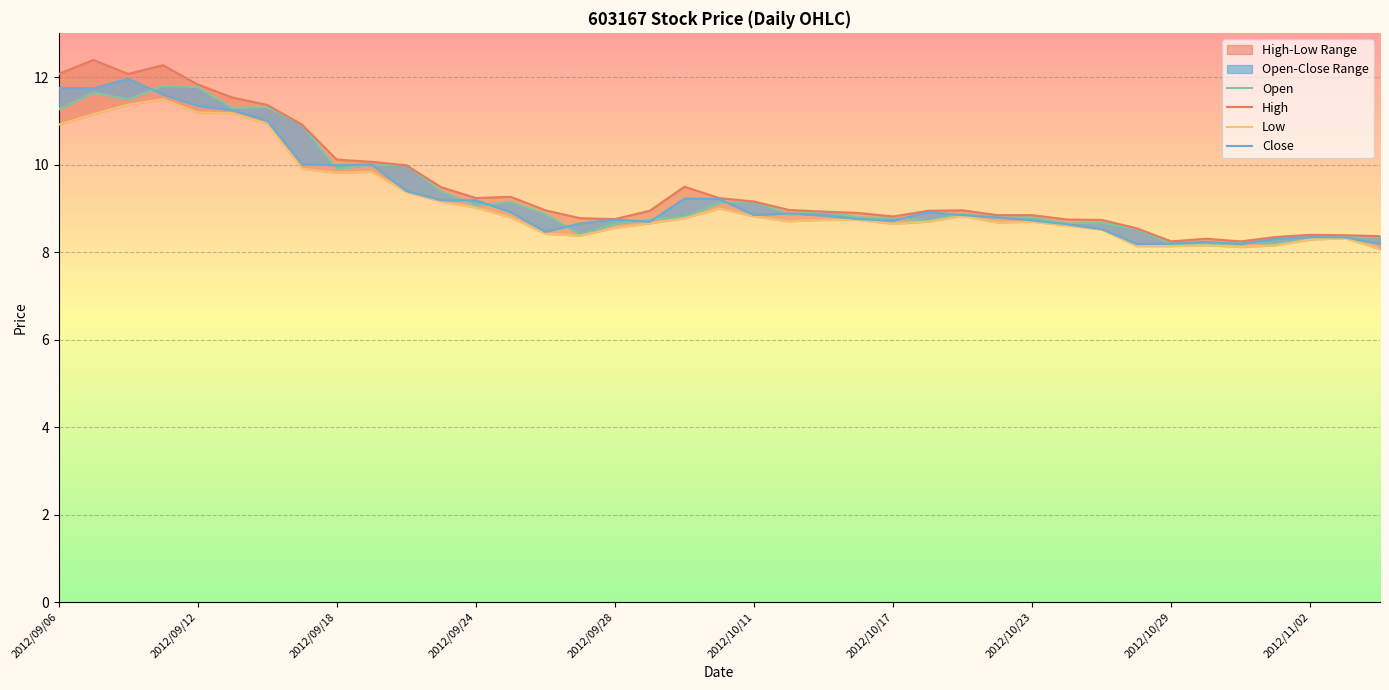

True or false: Low and Open intersect in this chart.

False